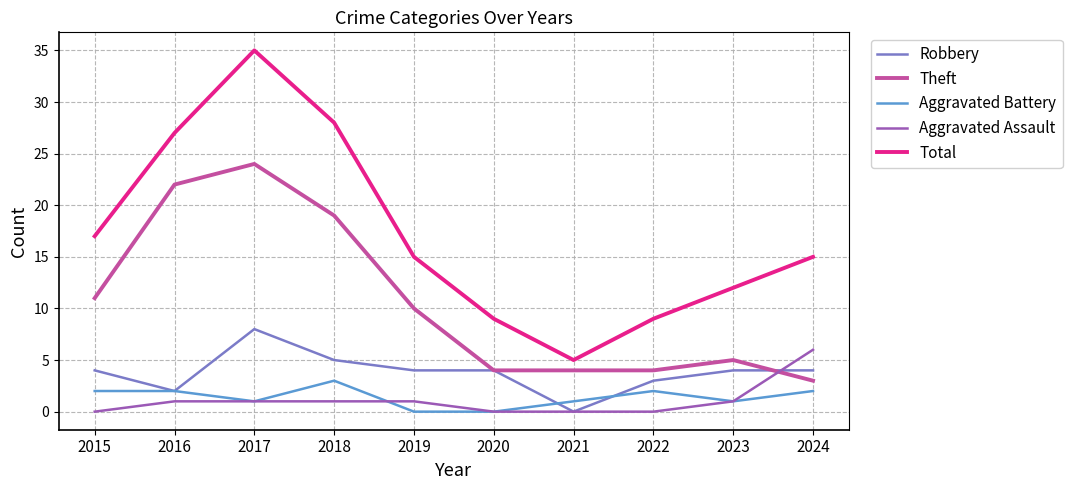

What is the total value across all series at 2018?

56